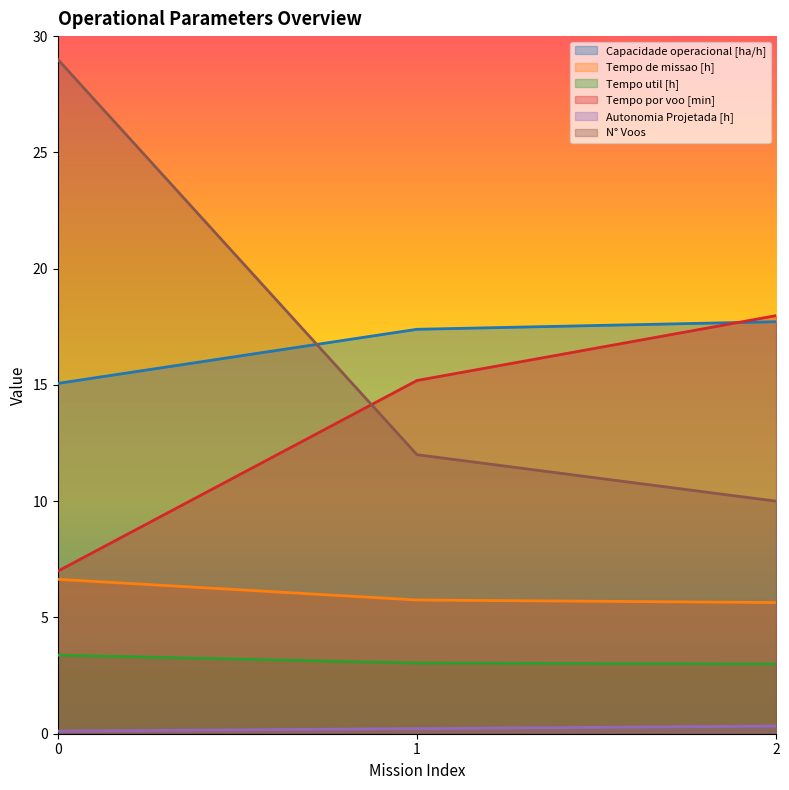

Between 0 and 2, which series saw the biggest shift?

N° Voos